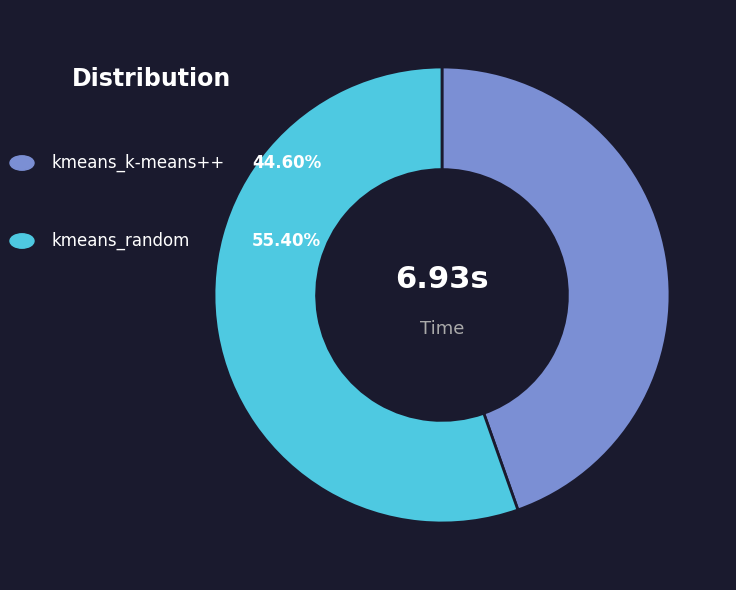

Does any single category account for the majority?

Yes